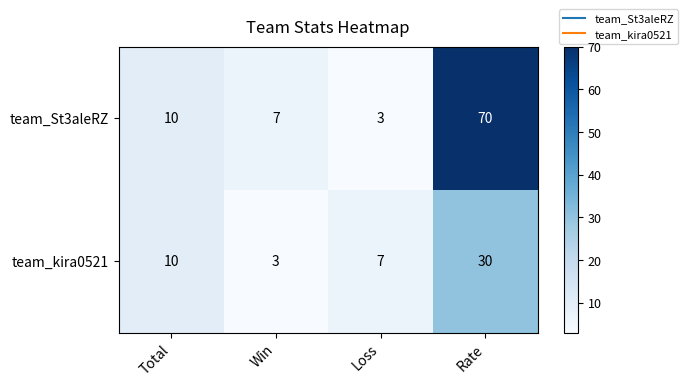

What is the minimum value for team_kira0521?

3